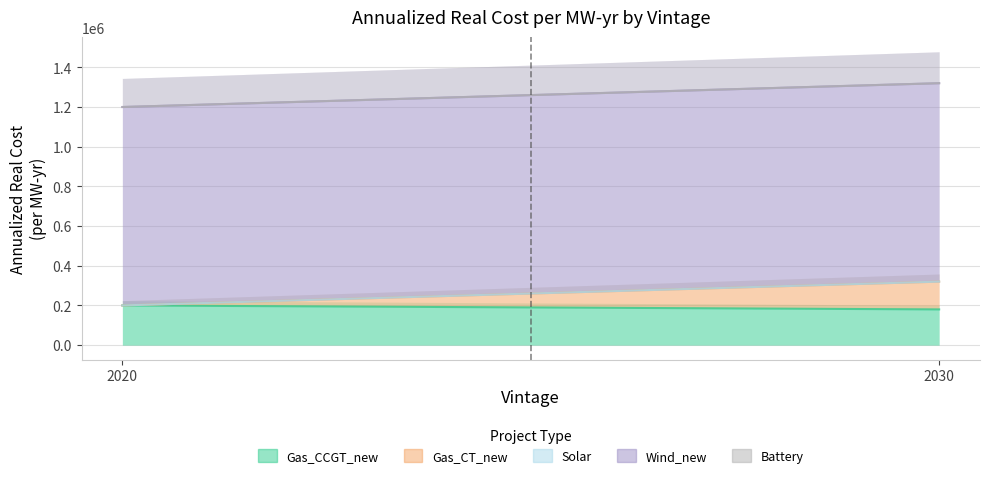

How many Gas_CT_new values are between 0 and 140000?

2